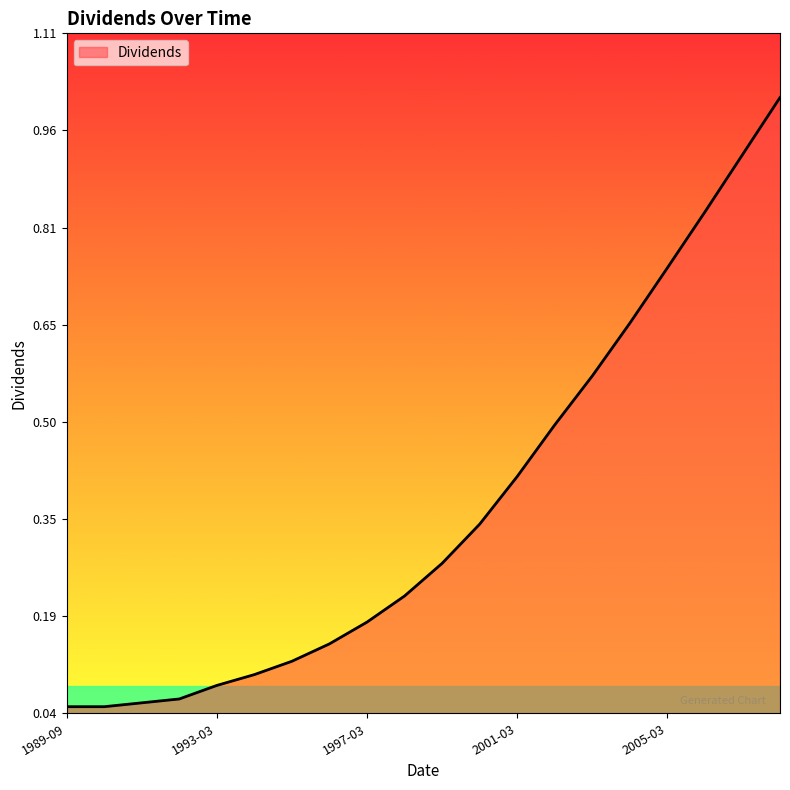

What is the maximum value shown in the chart?

1.0